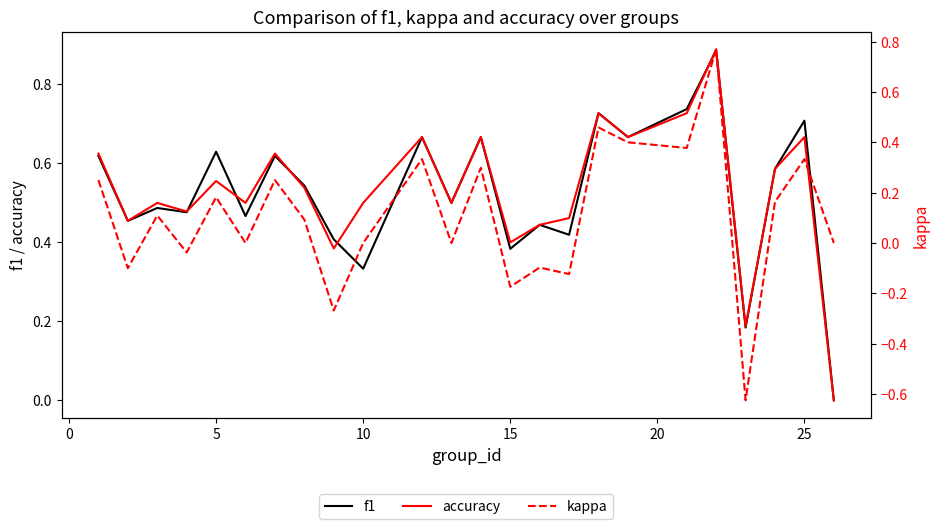

Reading left to right, transcribe all the data shown in this chart.

f1: 0.6	0.5	0.5	0.5	0.6	0.5	0.6	0.5	0.4	0.3	0.7	0.5	0.7	0.4	0.4	0.4	0.7	0.7	0.7	0.9	0.2	0.6	0.7	0.0
accuracy: 0.6	0.5	0.5	0.5	0.6	0.5	0.6	0.5	0.4	0.5	0.7	0.5	0.7	0.4	0.4	0.5	0.7	0.7	0.7	0.9	0.2	0.6	0.7	0.0
kappa: 0.2	-0.1	0.1	-0.0	0.2	0.0	0.2	0.1	-0.3	0.0	0.3	0.0	0.3	-0.2	-0.1	-0.1	0.5	0.4	0.4	0.8	-0.6	0.2	0.3	0.0